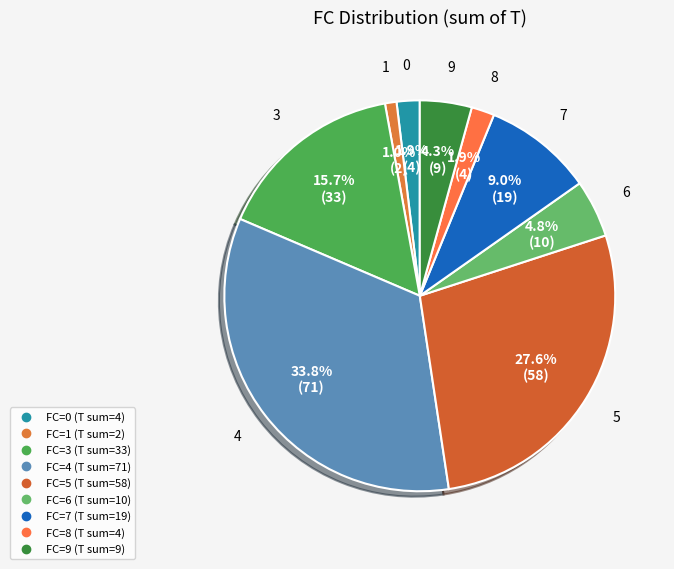

Count the number of slices in the pie.

9